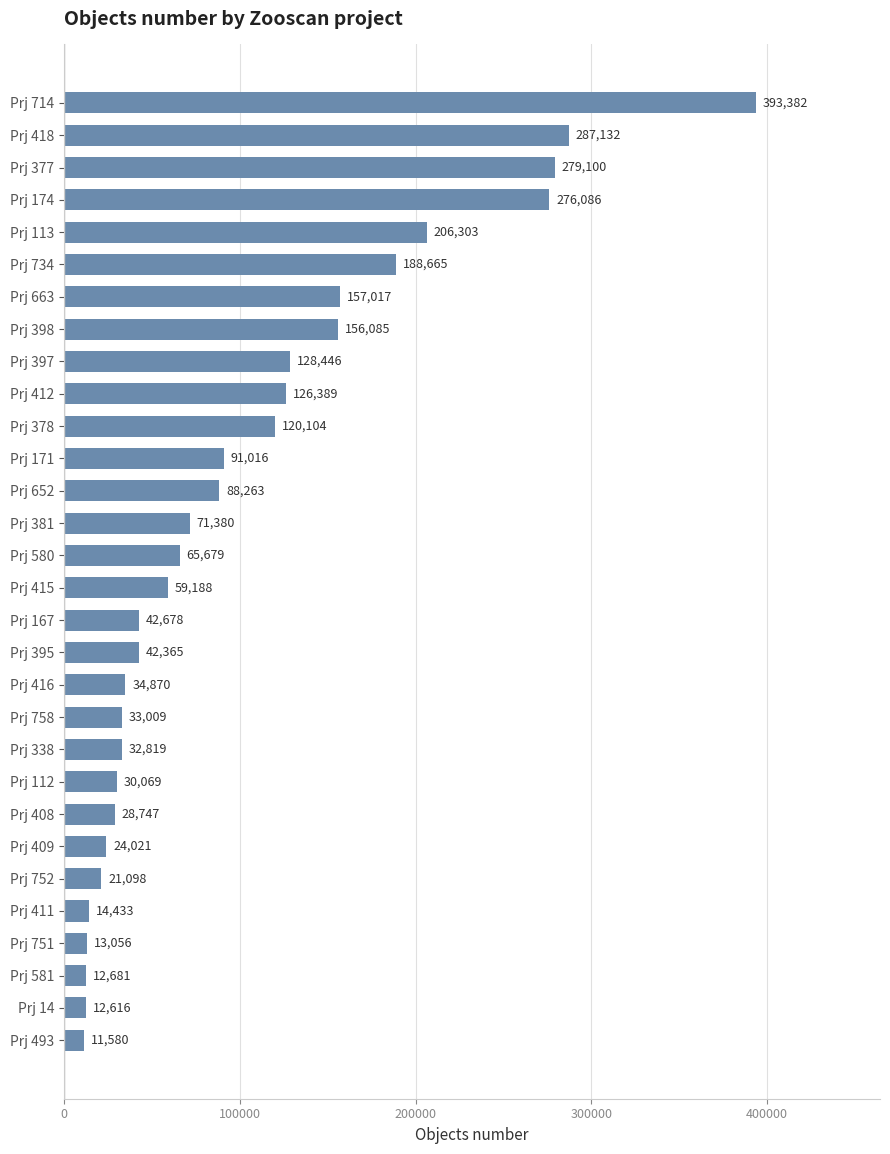

Does the chart contain any negative values?

No